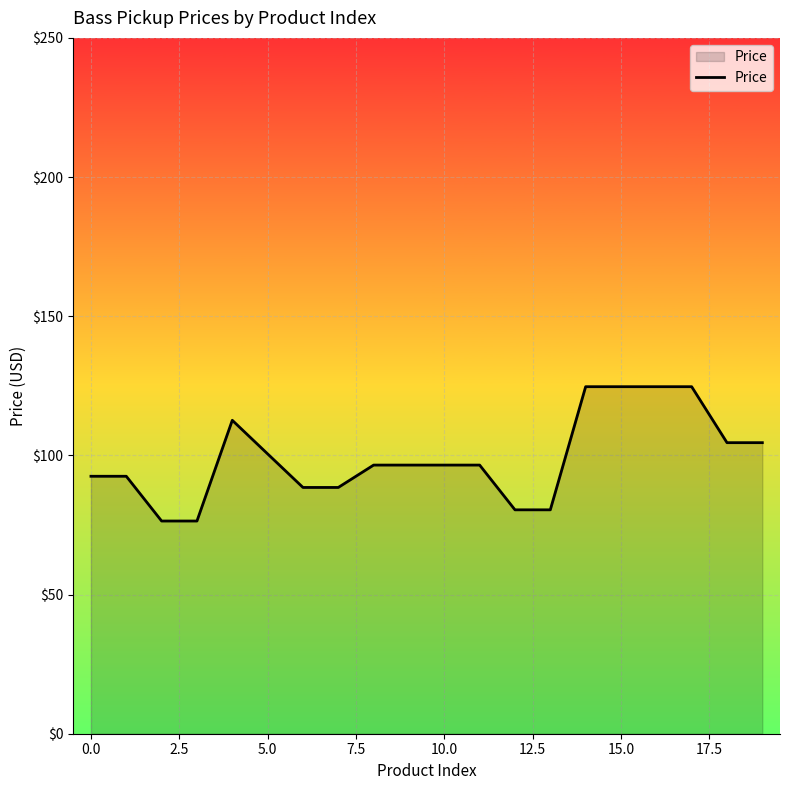

What is the smallest value displayed?

76.4